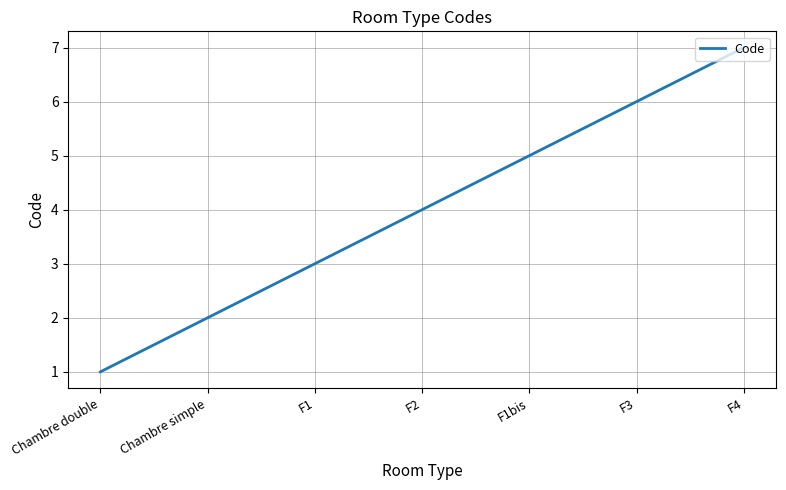

What is the change in value from Chambre double to F3?

+5